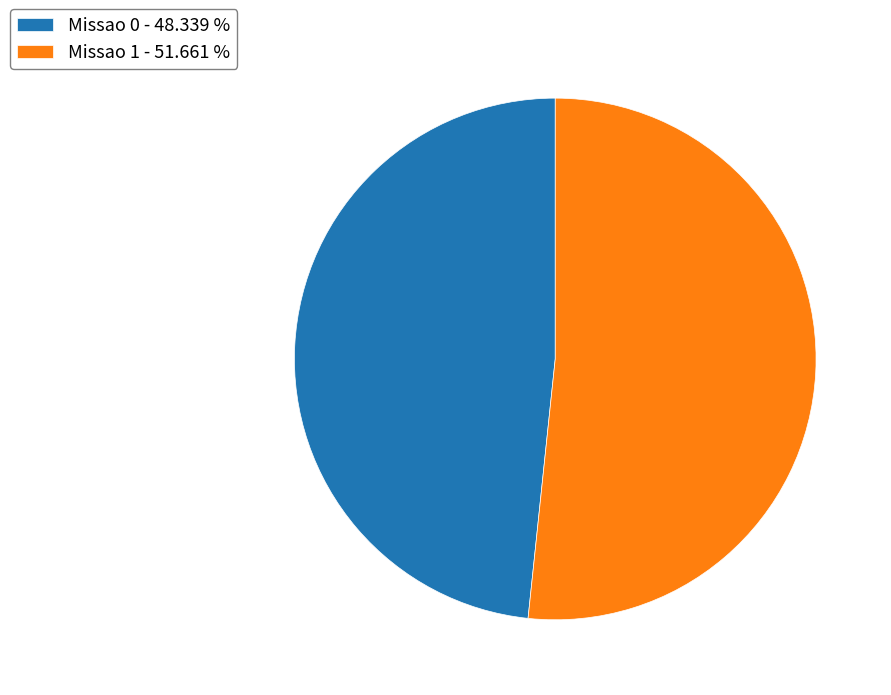

Approximately how many times larger is the value at Missao 0 compared to Missao 1?

0.9